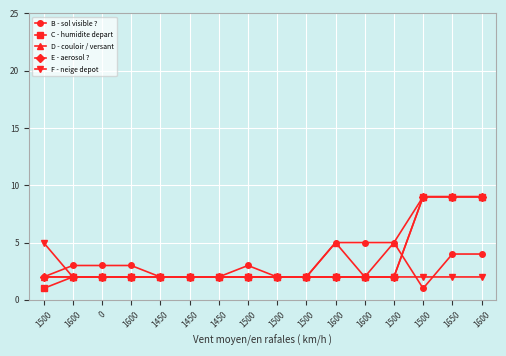

At how many categories does at least one series exceed 5?

3